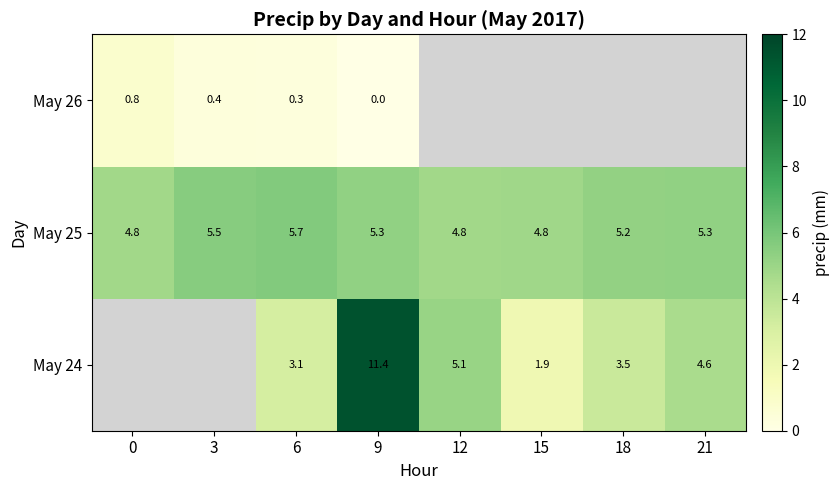

What is the approximate value of May 25 at 6?

5.7